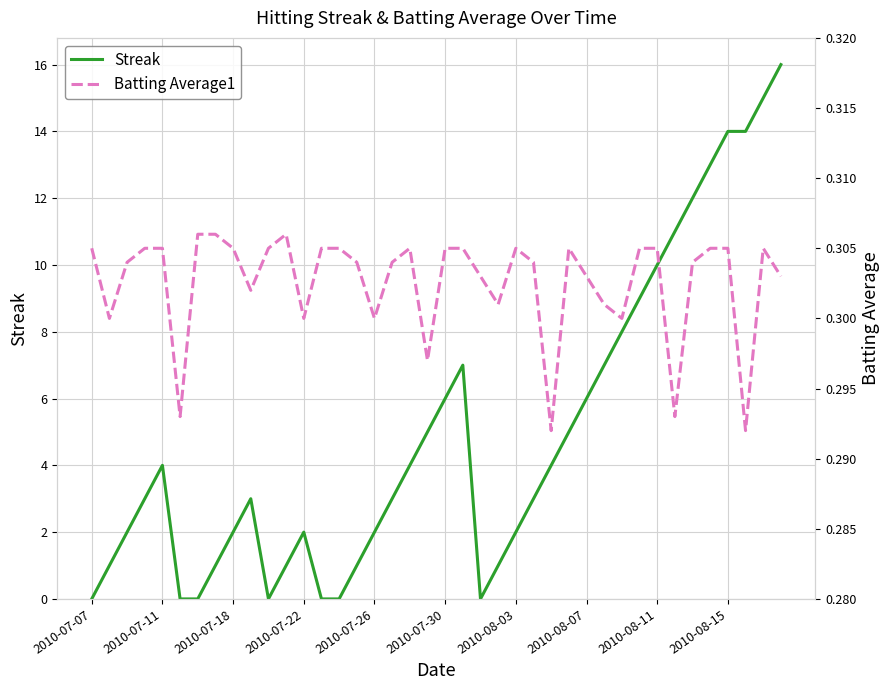

How many lines are shown in the chart?

2